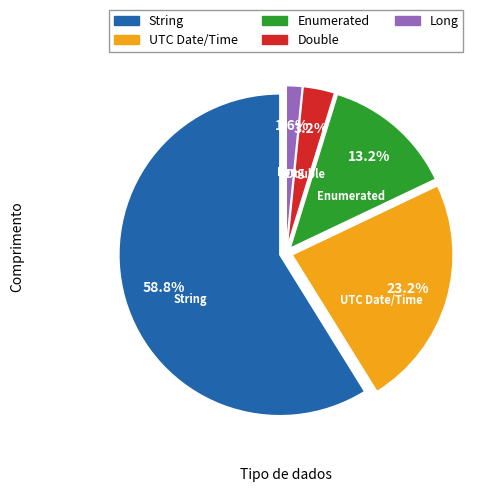

To the nearest percent, what is the difference between the largest and smallest slice percentages?

57%